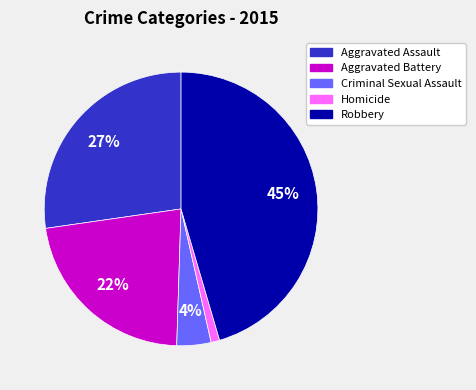

Which has a higher value, Aggravated Battery or Criminal Sexual Assault?

Aggravated Battery